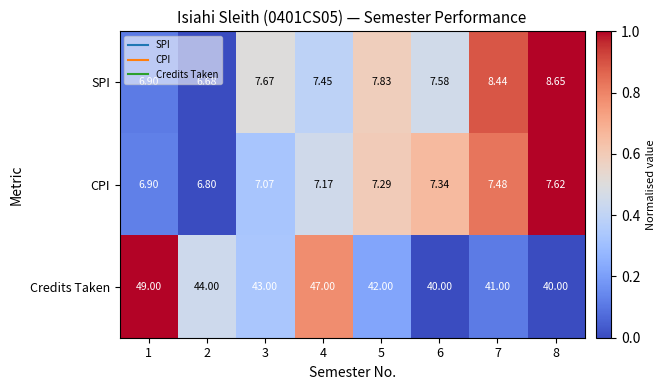

Which category has the lowest value across all series?

2